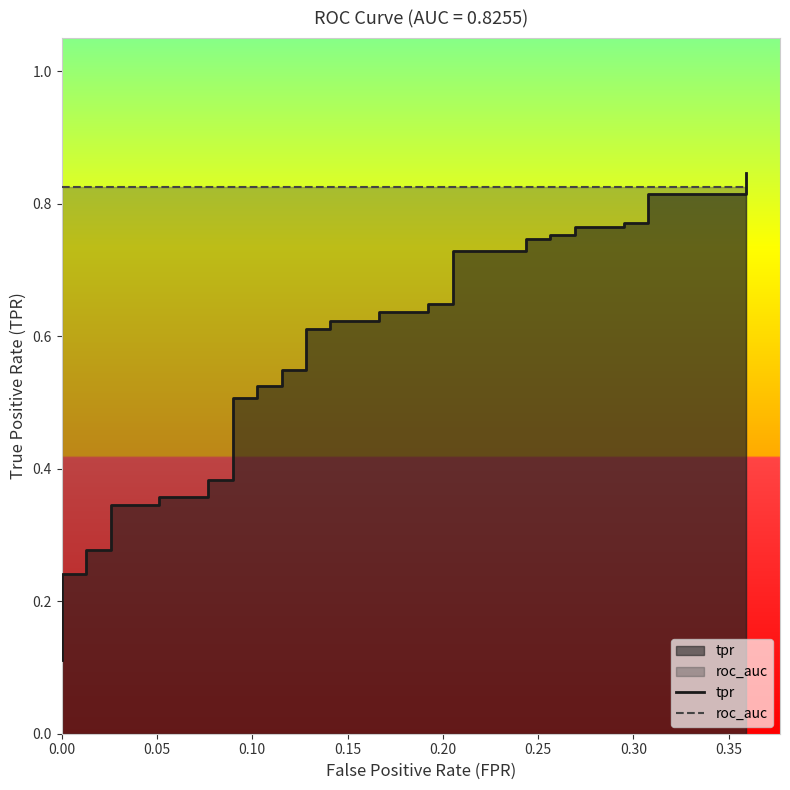

Does the chart have visible grid lines?

No